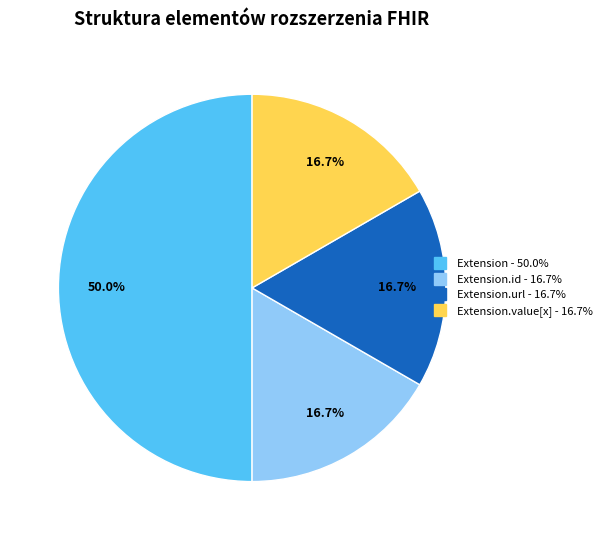

How many slices are in this pie chart?

4